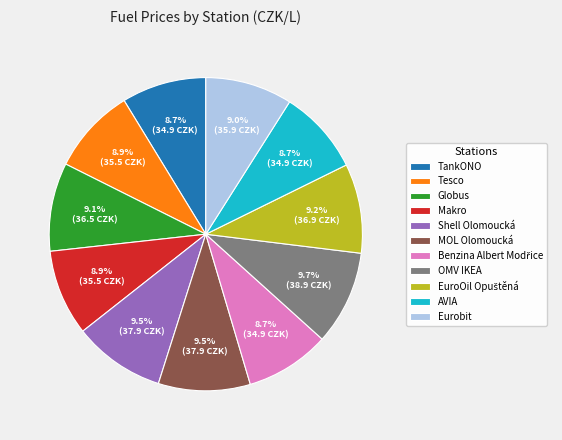

Count the number of slices in the pie.

11